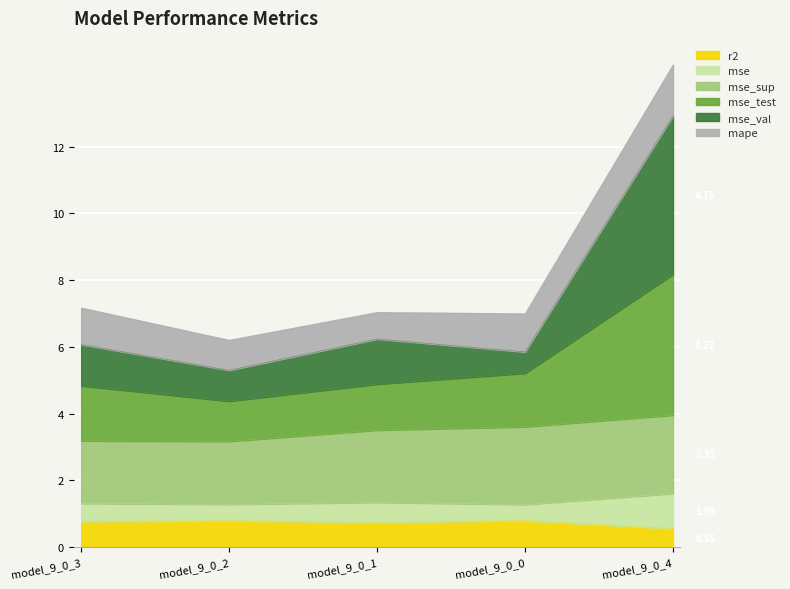

What is the total value across all series at model_9_0_4?

14.5